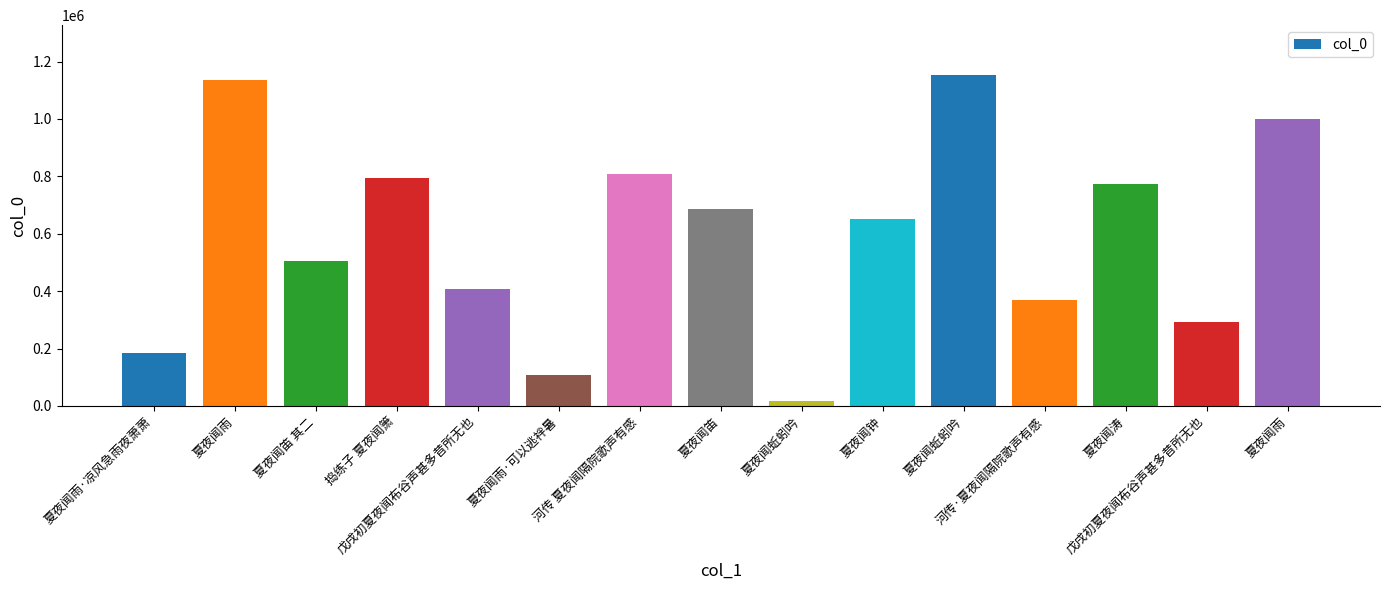

Are the bars grouped side by side (vs. stacked)?

No